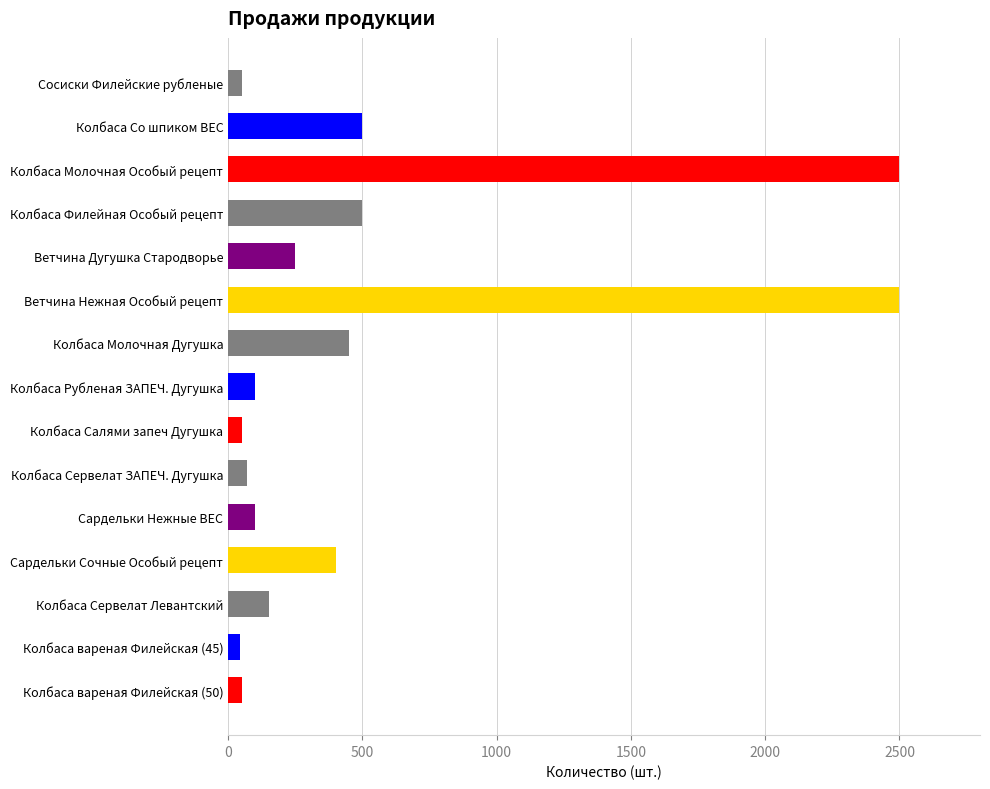

What is the greatest value displayed?

2500